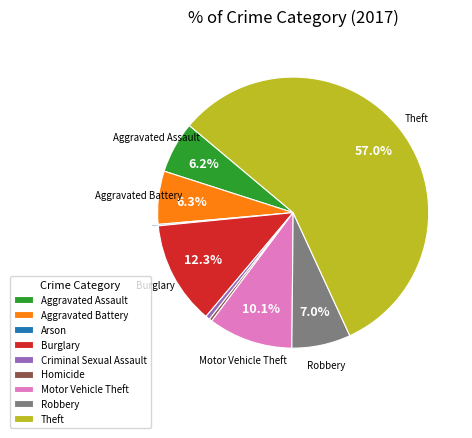

Is it true that Robbery is 1% of the pie?

False